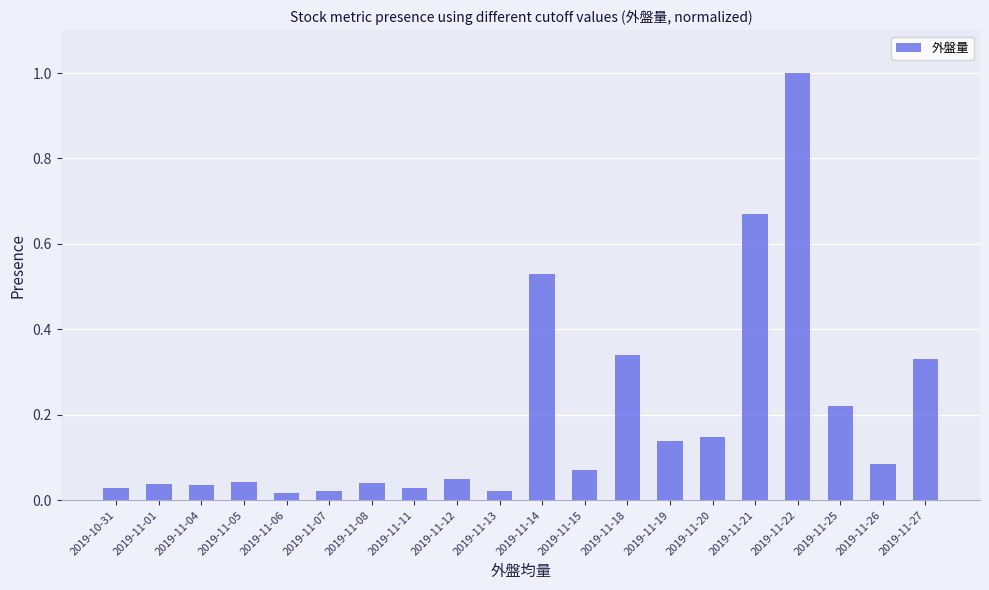

Is it true that the value at 2019-11-01 is 0.1?

False